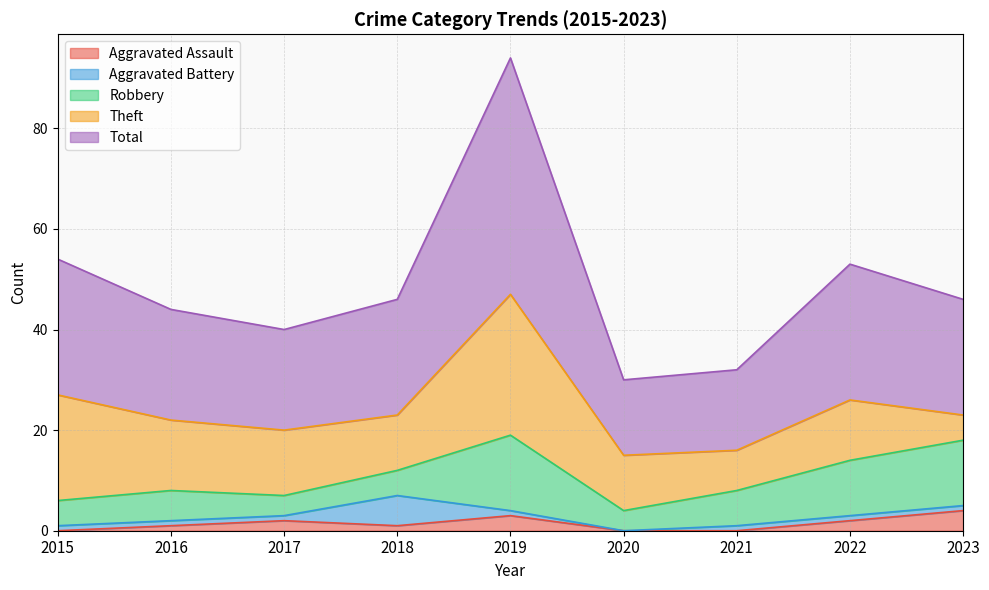

At which category does Theft reach its first local valley?

2018